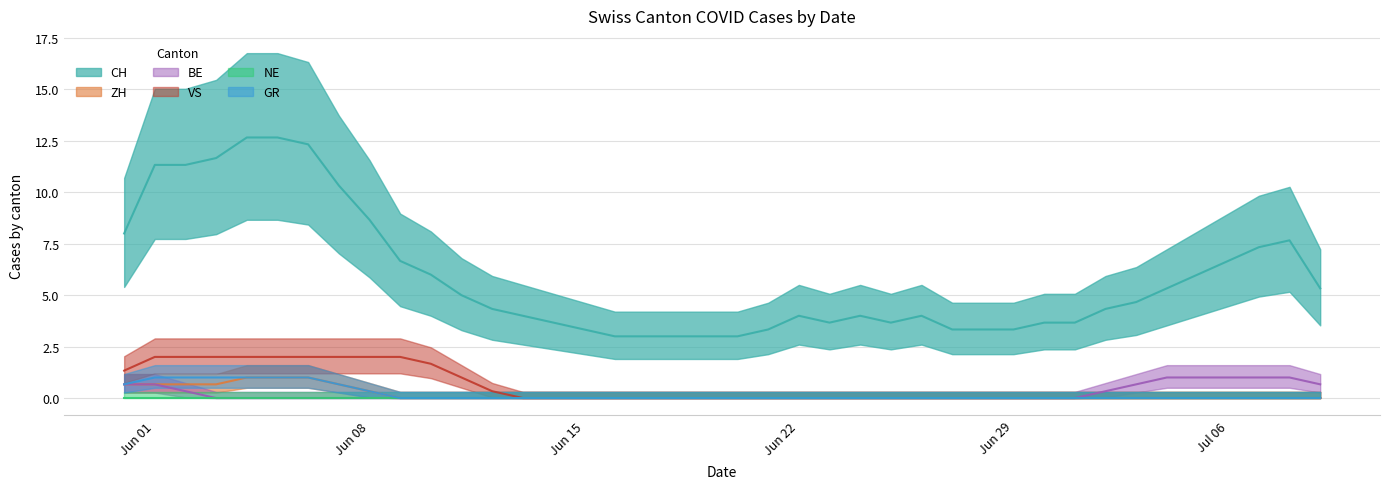

What is the maximum value for BE?

1